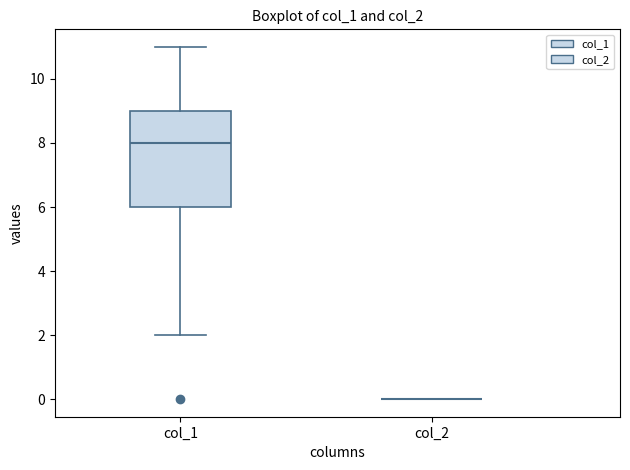

Reading left to right, read every box against the y-axis: the position of its median line, the range the box covers, and the ends of its whiskers. The values are not printed on the chart, so give them approximately, as read against the axis.

col_1: median 8, box 6 to 9, whiskers 2 to 11
col_2: box collapsed to a line at 0, whiskers 0 to 0